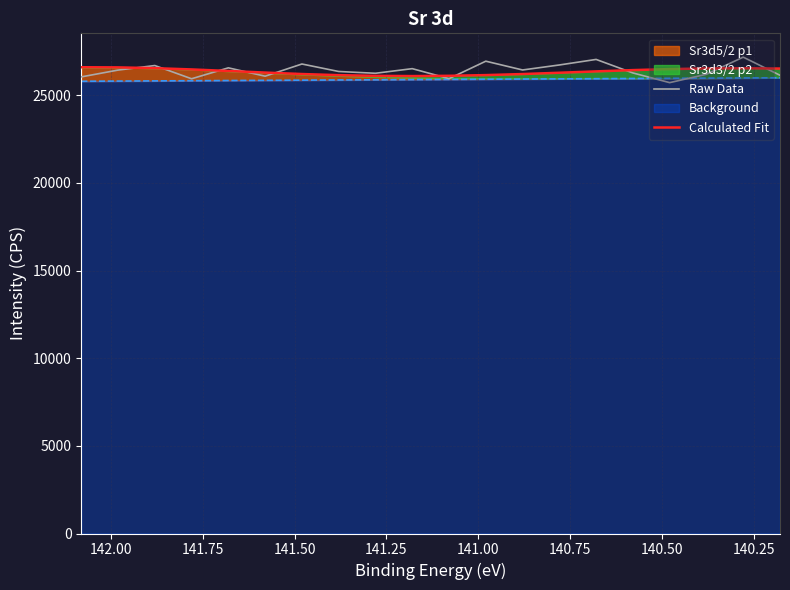

How many intersections are there between Raw Data and Calculated Fit?

10